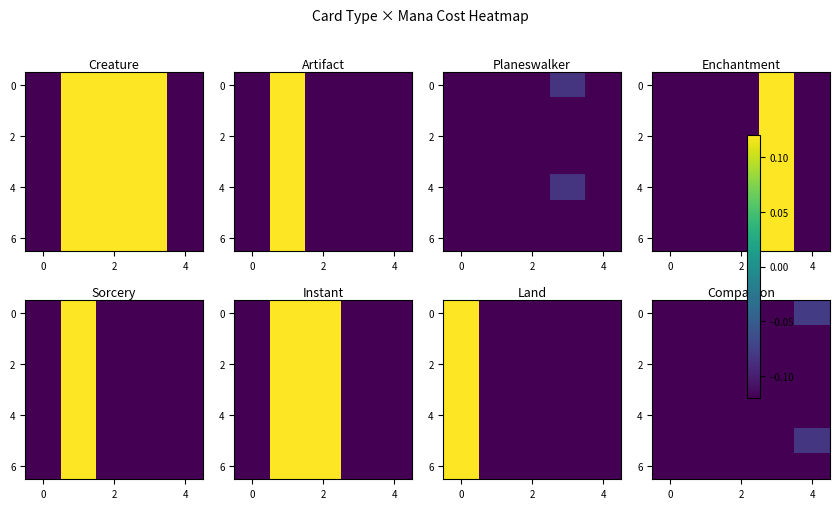

Which has a higher value, 4 or 4?

4